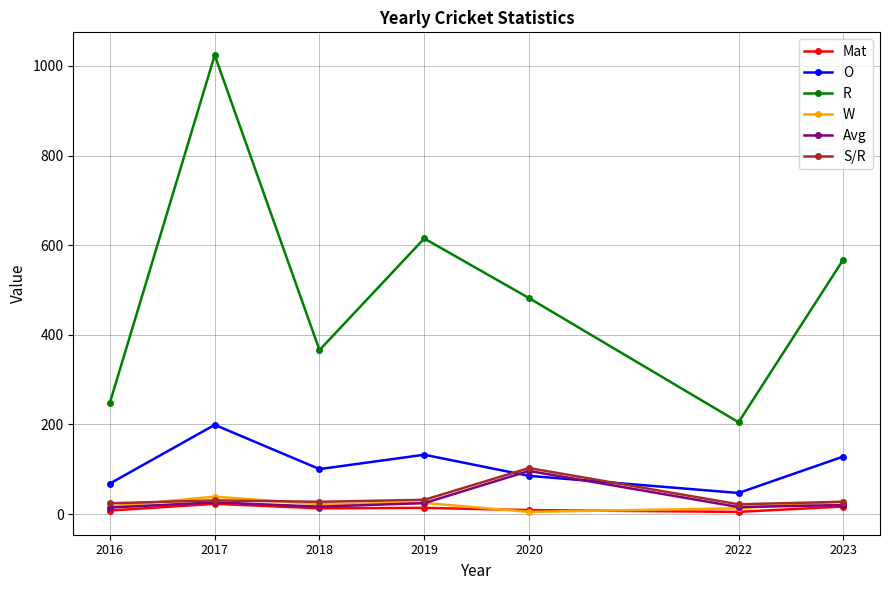

At how many categories does at least one series exceed 545?

3